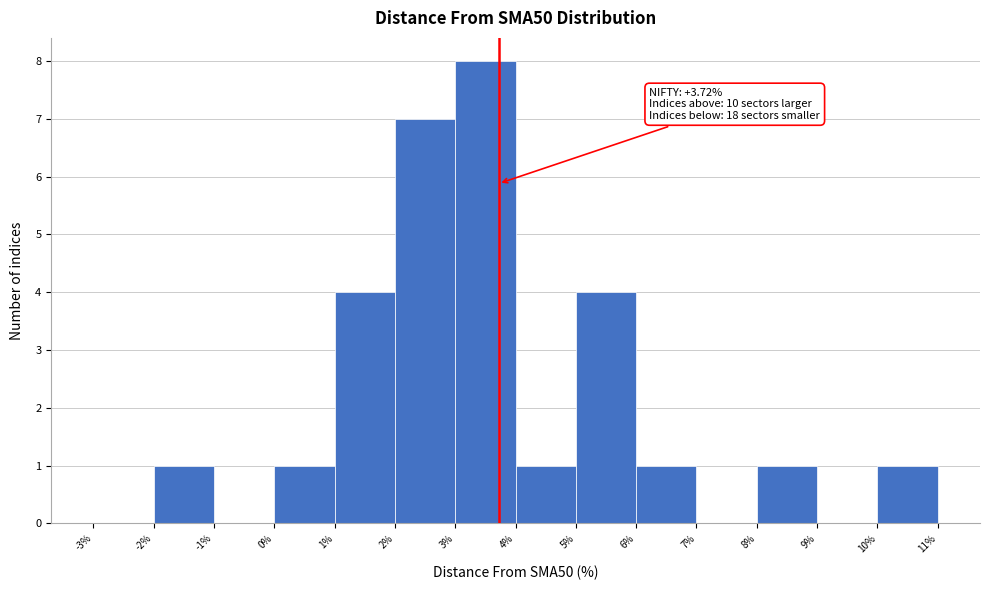

Over which range of the x-axis is the bar tallest?

3% to 4%